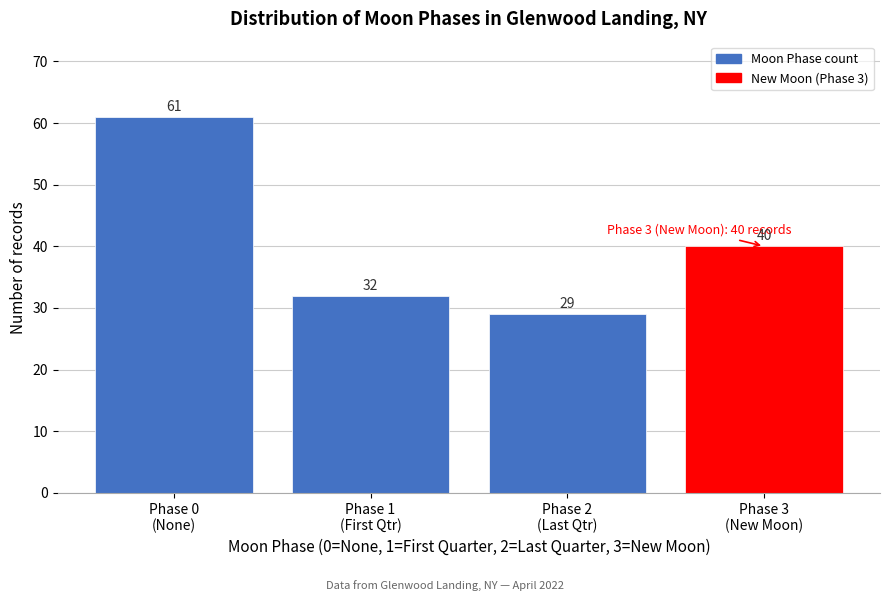

Reading right to left, transcribe all the data shown in this chart.

40	29	32	61